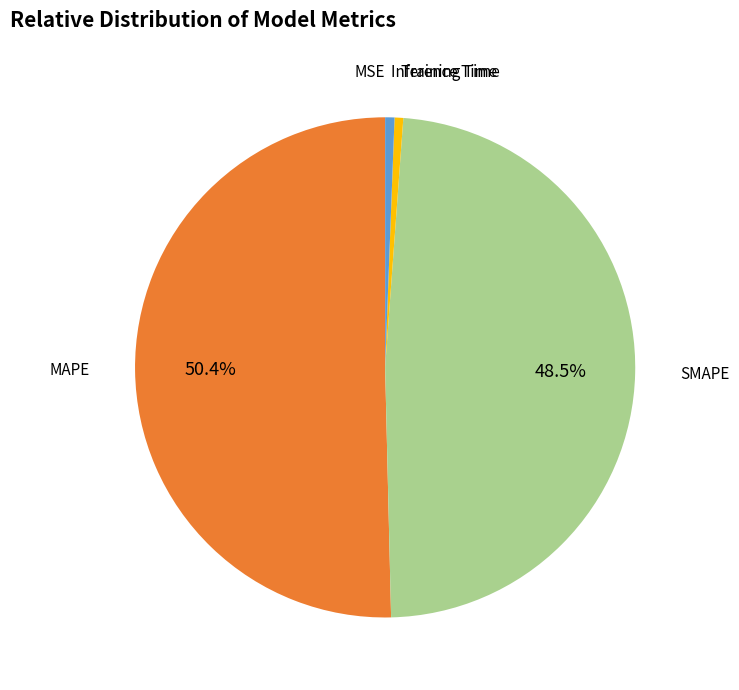

How much of the chart is everything except SMAPE?

51.5%